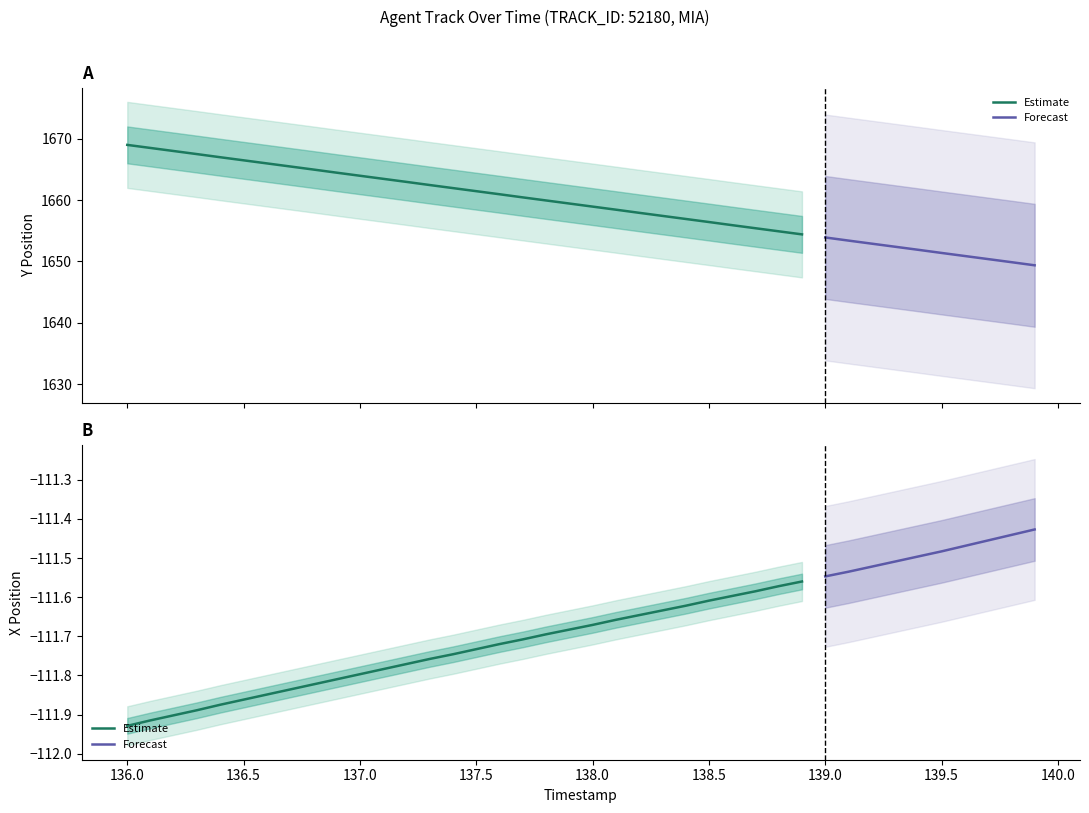

What is the value of the TIMESTAMP point at the 27th from the left?

138.6